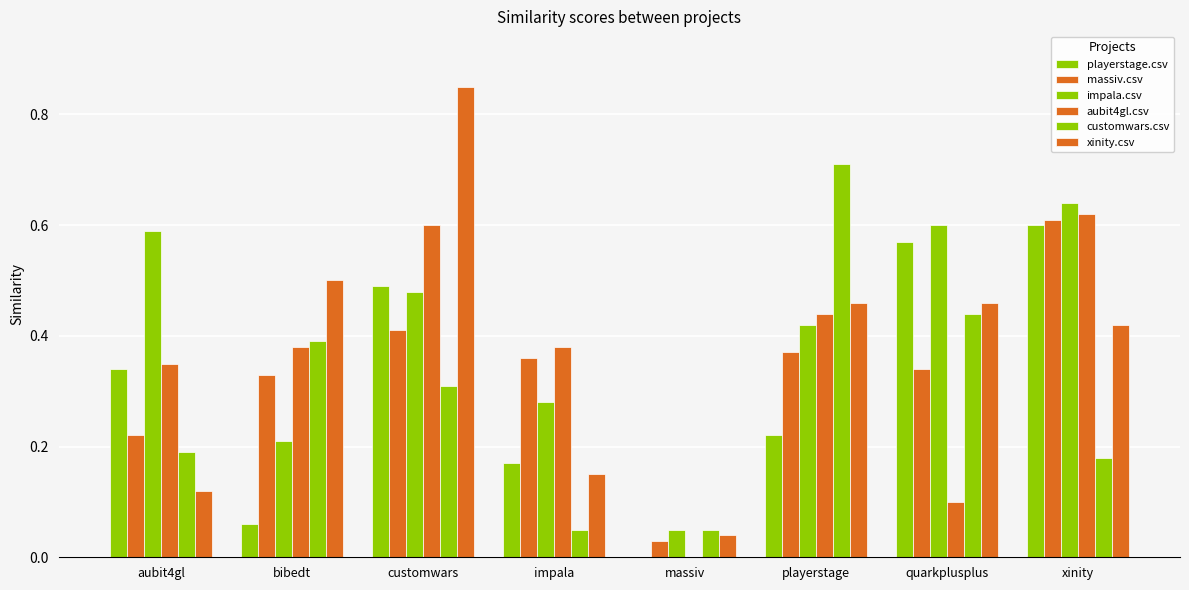

The impala.csv series shows 0.1 at quarkplusplus. True or false?

False